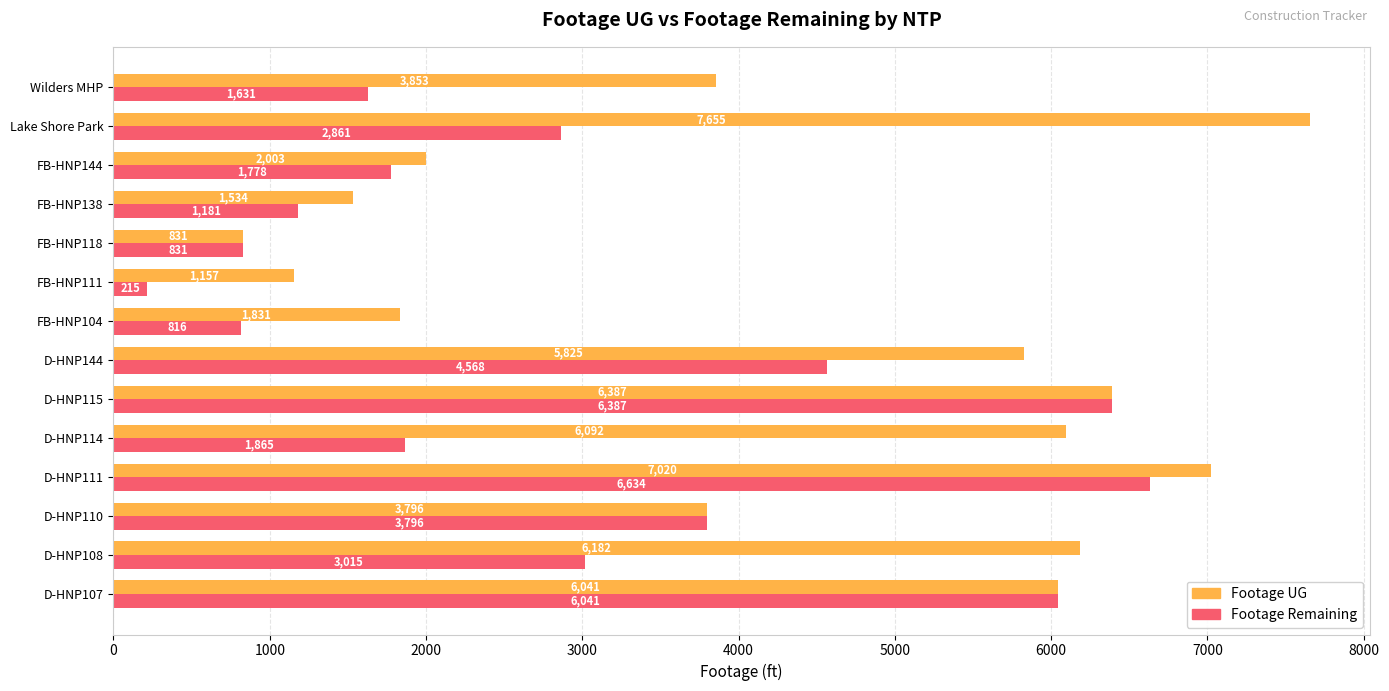

At which category does the chart reach its peak across all series?

Lake Shore Park